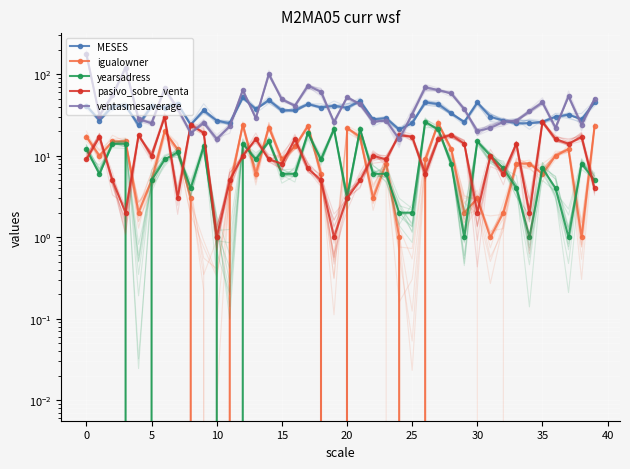

What is the difference between the second highest and second lowest values in the yearsadress series?

21